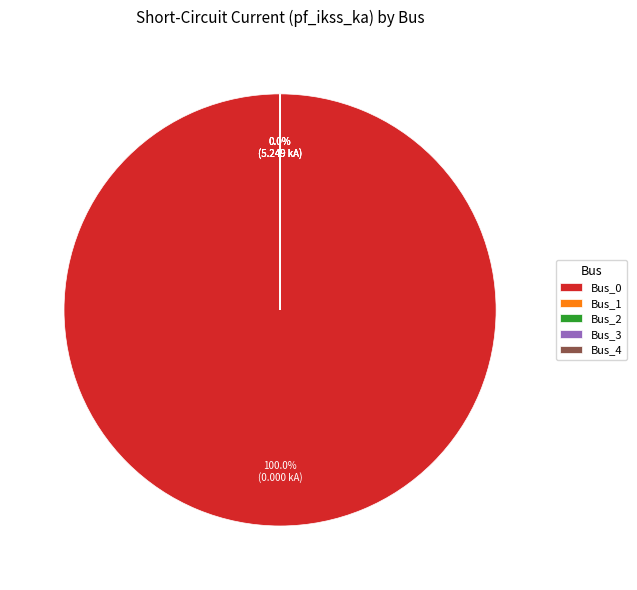

Combined, do Bus_1 and Bus_0 account for over 50%?

Yes